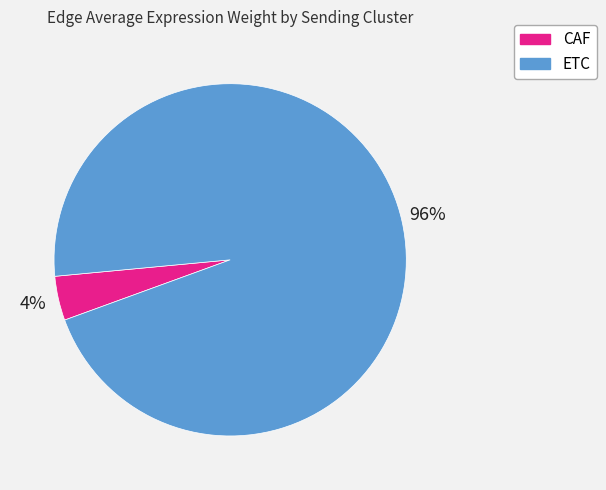

Is it true that ETC is 96% of the pie?

True